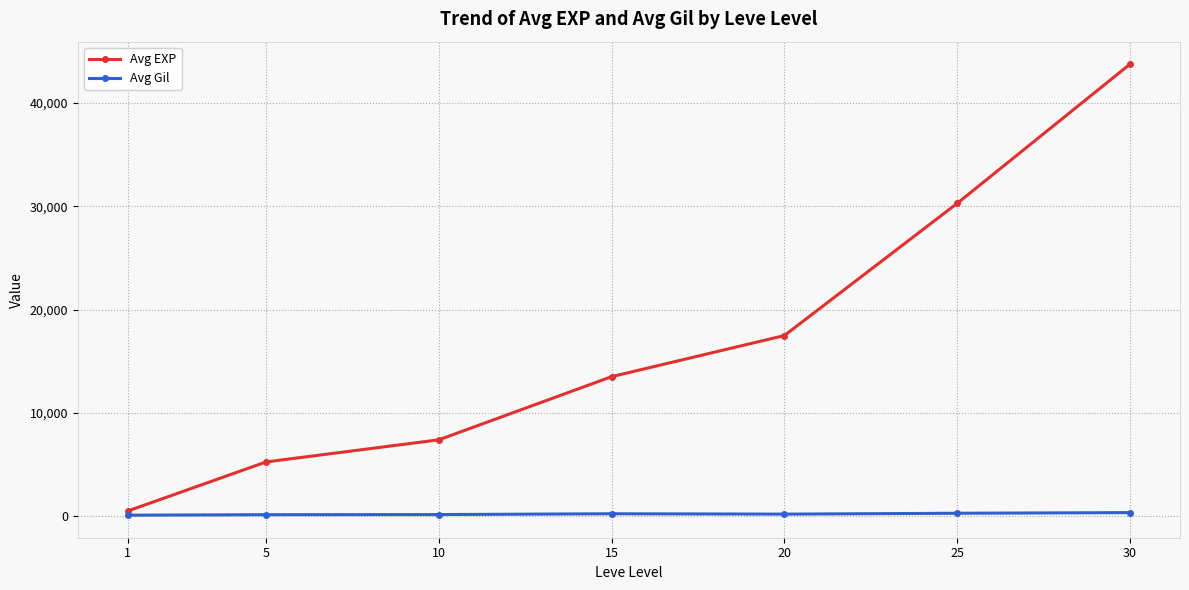

What is the greatest value displayed?

43730.0